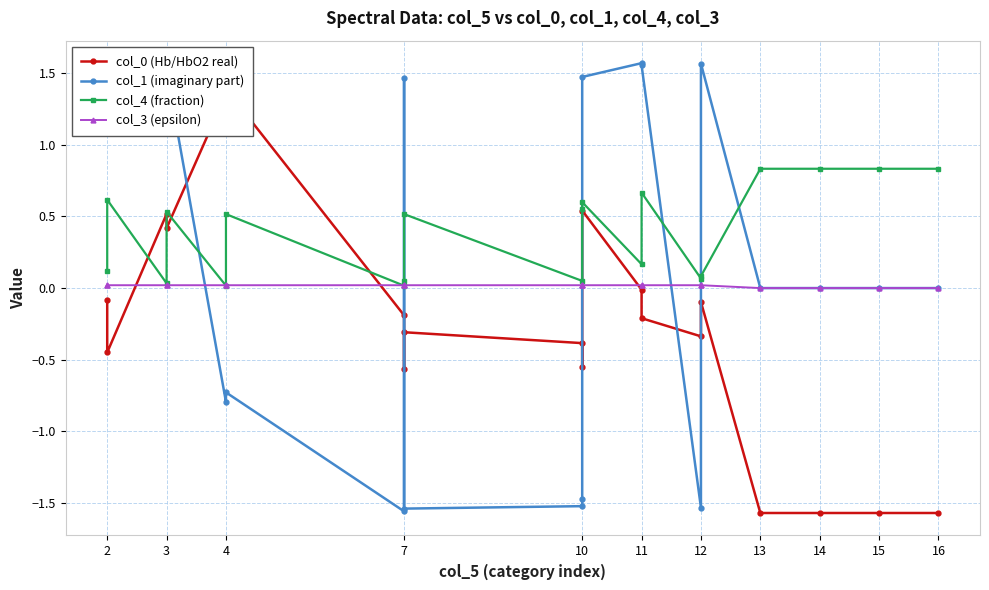

What value does the col_1 (imaginary part) series have at 2?

1.5